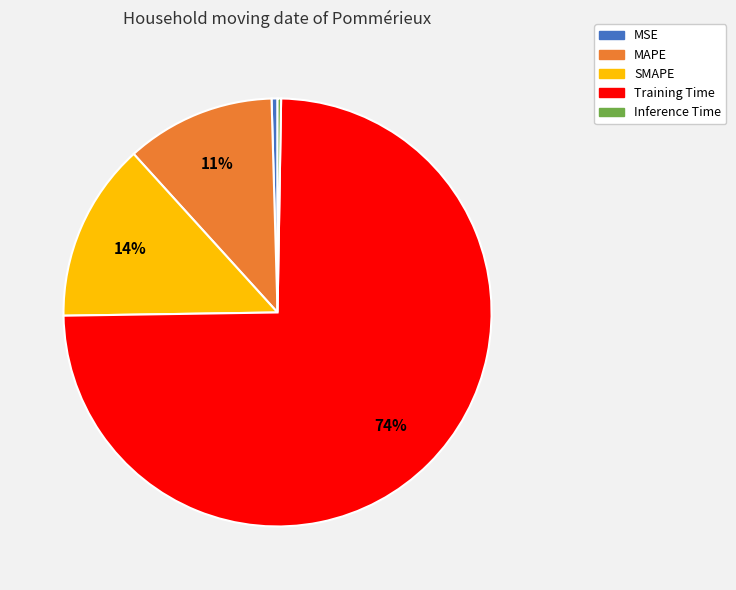

What is the majority slice?

Training Time